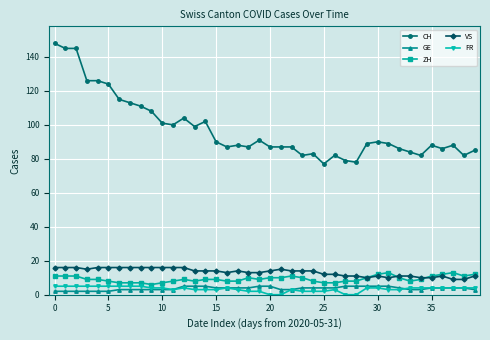

How many distinct data groups are displayed?

5